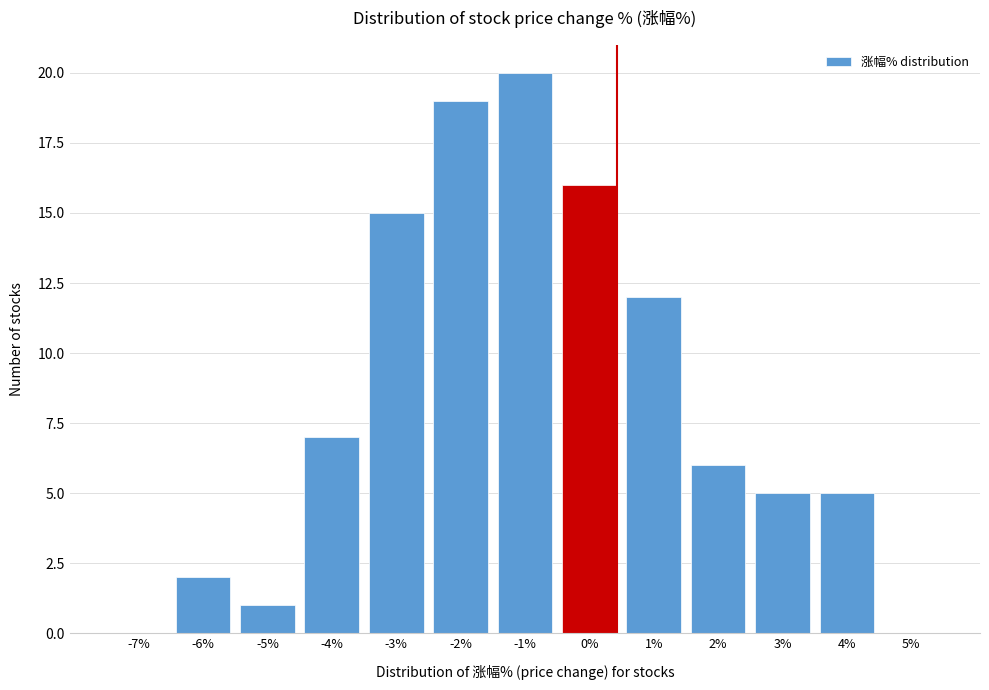

Reading right to left, list all the values displayed in this chart.

5%=0	4%=5	3%=5	2%=6	1%=12	0%=16	-1%=20	-2%=19	-3%=15	-4%=7	-5%=1	-6%=2	-7%=0